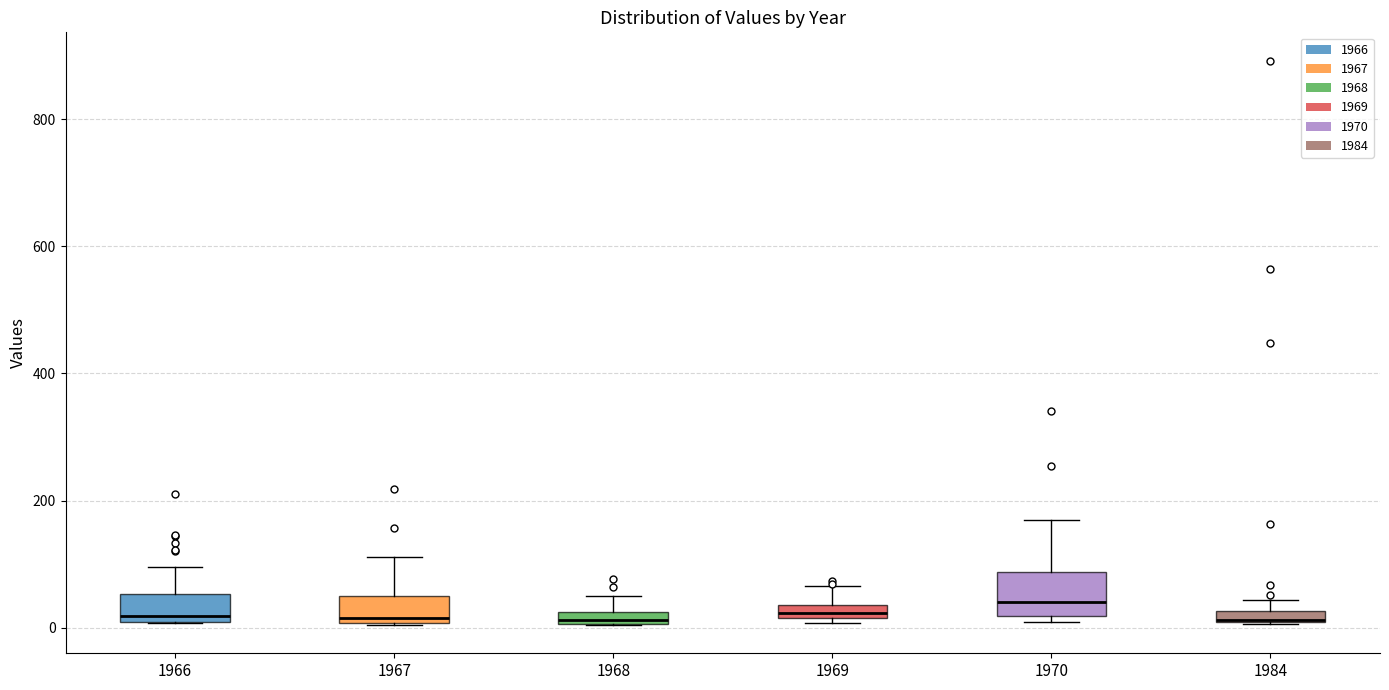

Where is the lower edge of the box at x = 1984 on the y-axis? The values are not printed on the chart, so give them approximately, as read against the axis.

0